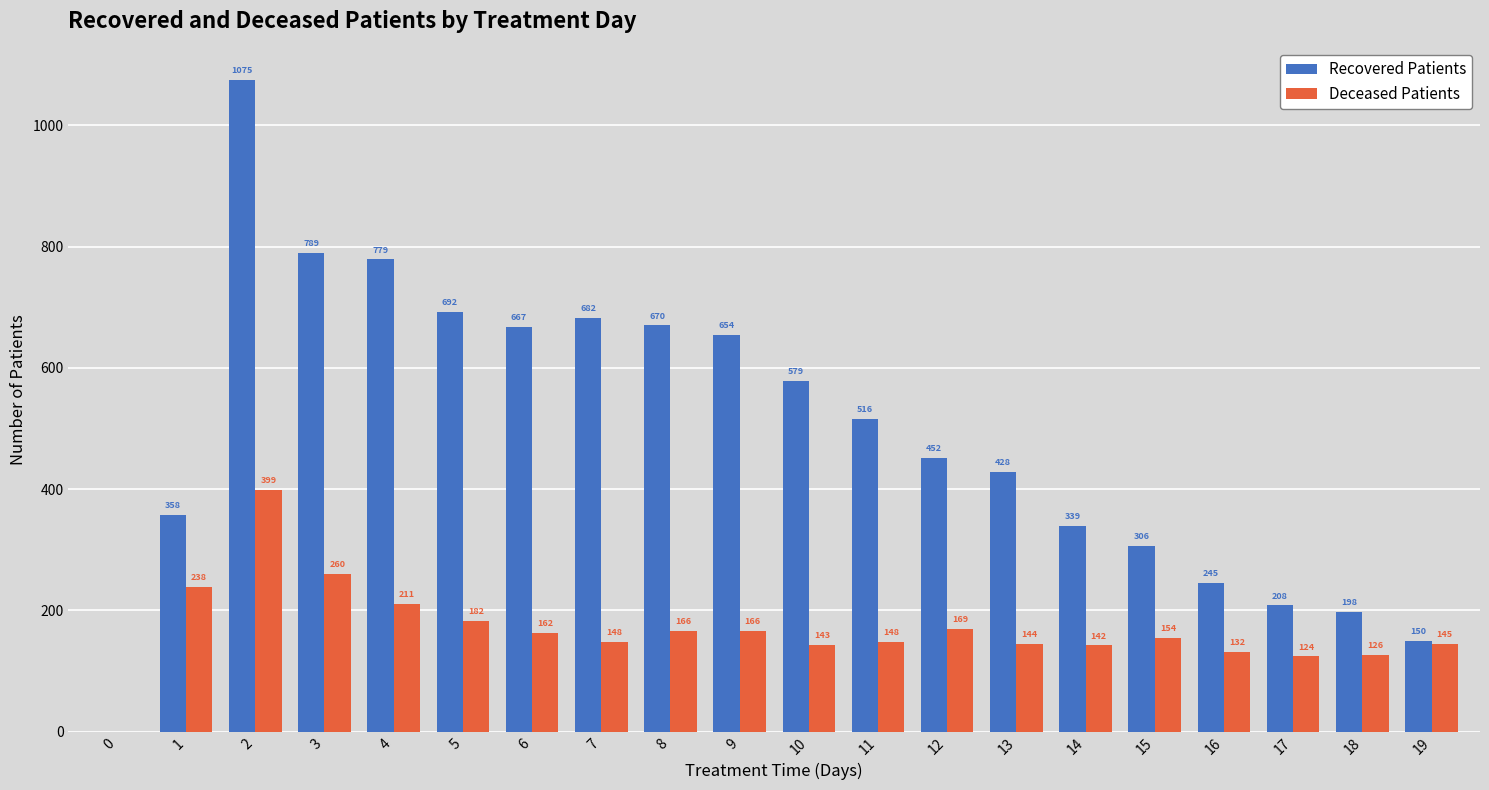

Which series has the largest total across all categories?

Recovered Patients